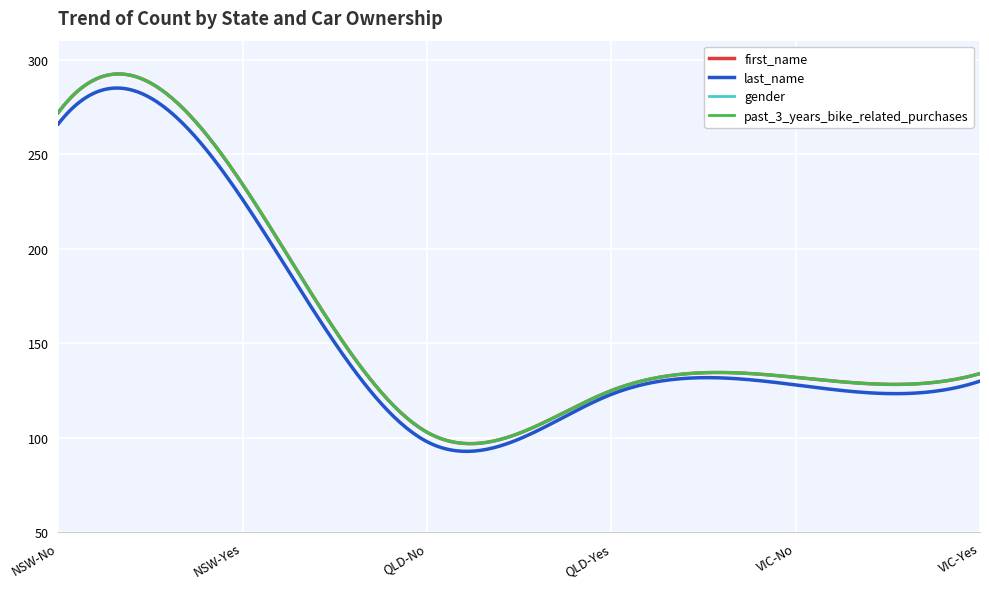

Is this an area chart (filled region under the line)?

No